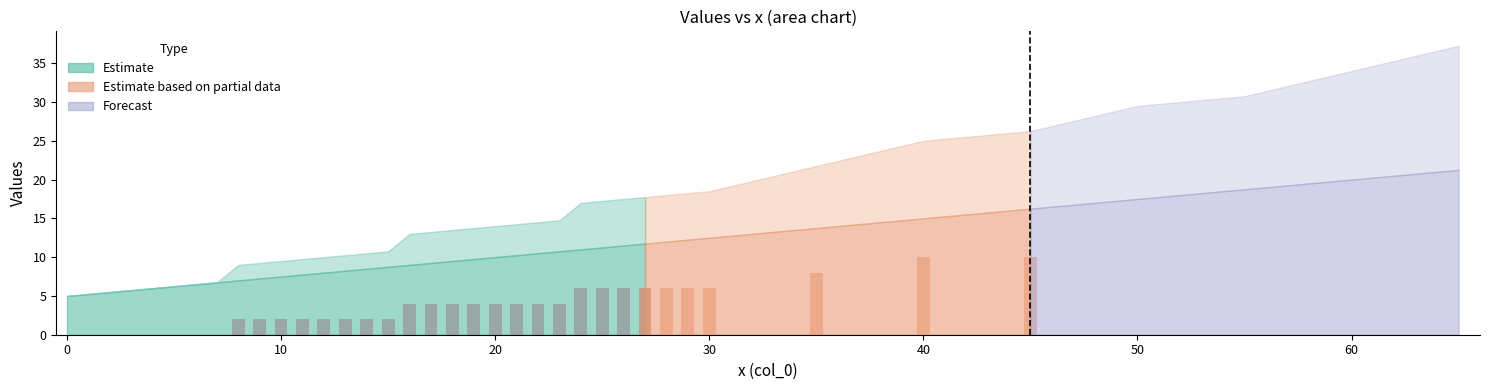

What value does the data have at 20?

4